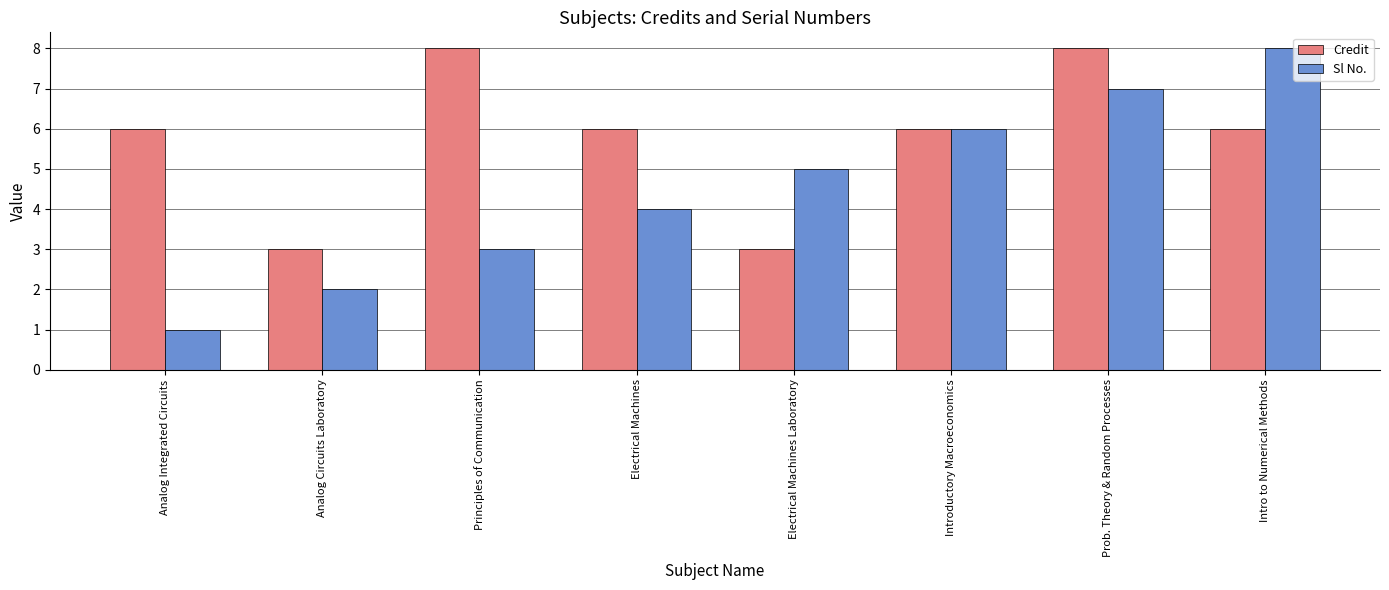

Rank the categories by Sl No. value from highest to lowest.

Intro to Numerical Methods, Prob. Theory & Random Processes, Introductory Macroeconomics, Electrical Machines Laboratory, Electrical Machines, Principles of Communication, Analog Circuits Laboratory, Analog Integrated Circuits